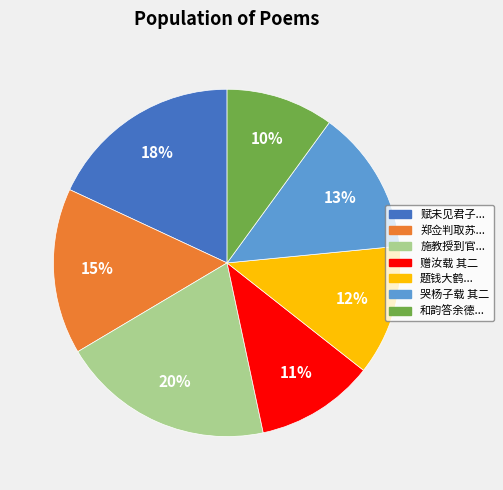

Is there any slice that represents more than half of the pie?

No